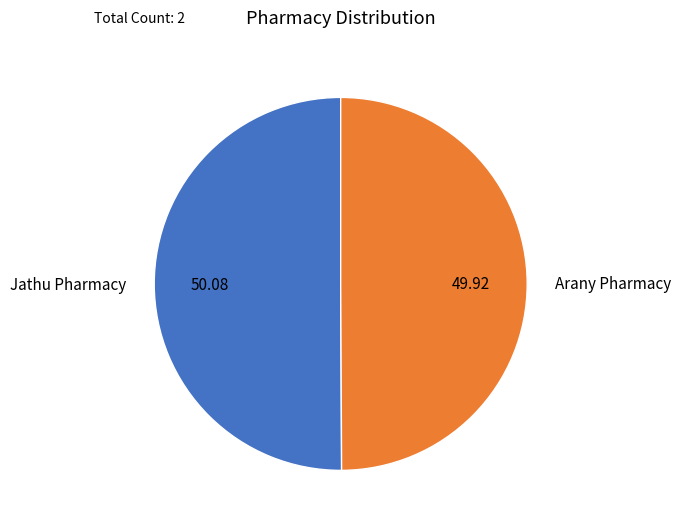

Do Arany Pharmacy and Jathu Pharmacy together represent more than half of the pie?

Yes